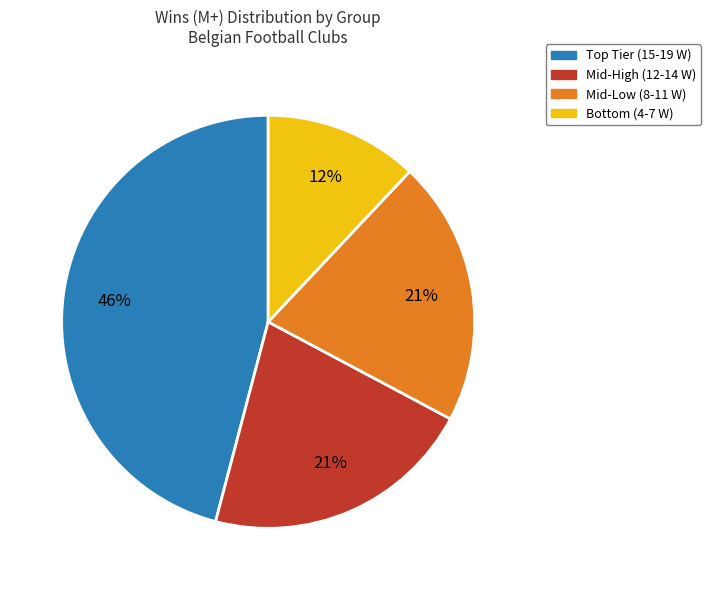

To the nearest percent, what is the average slice percentage?

25%